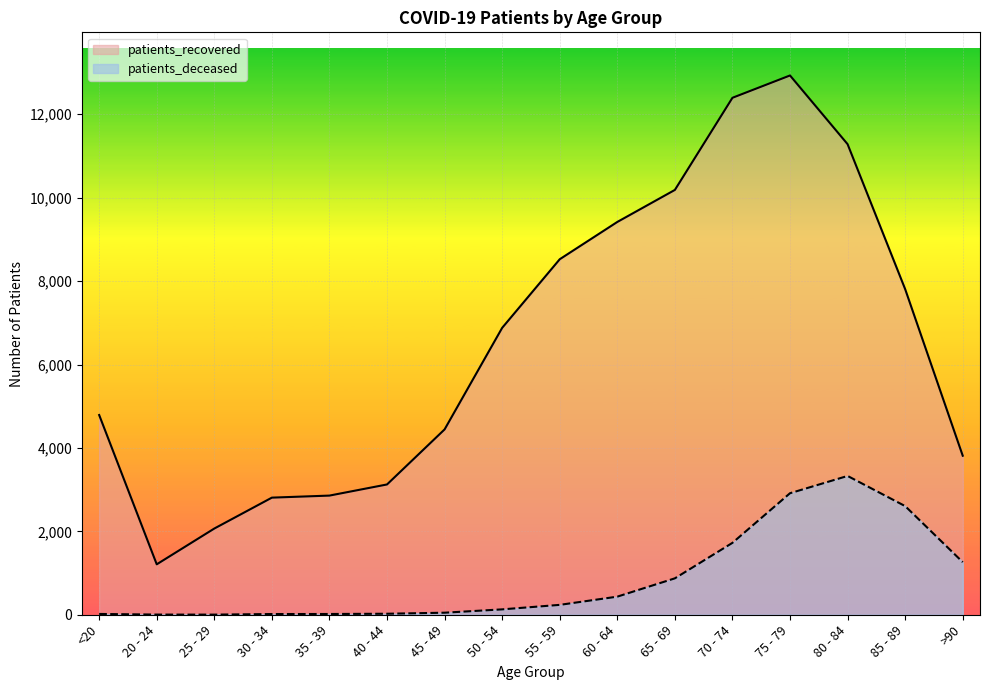

How many interior local valleys does the patients_recovered series have?

1